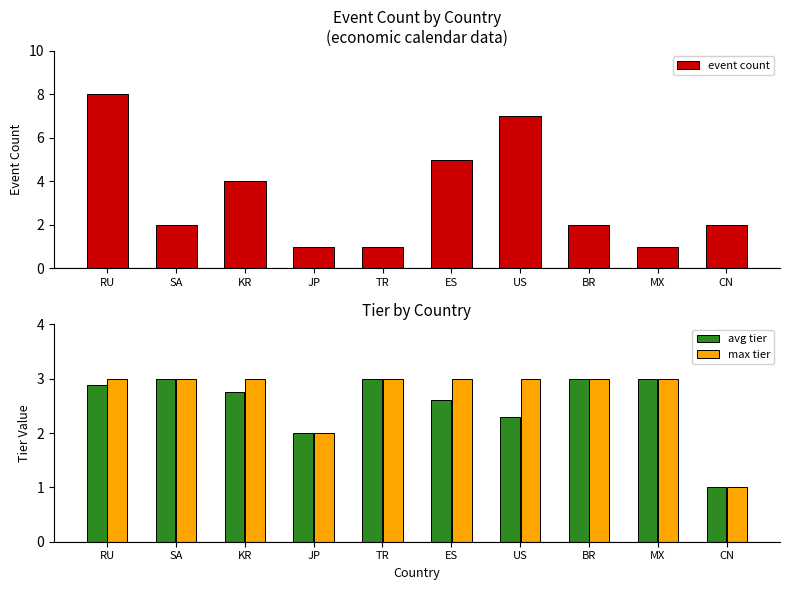

At which label does event count first exceed 2?

RU